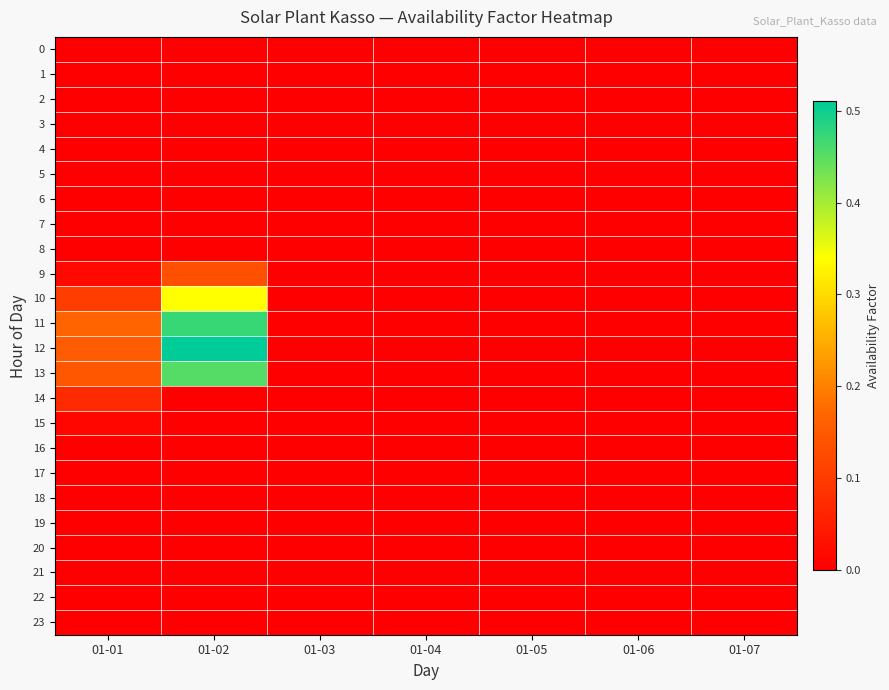

Reading left to right, what are all the values shown in this chart?

0: 01-01=0.0	01-02=0.0	01-03=0.0	01-04=0.0	01-05=0.0	01-06=0.0	01-07=0.0
1: 01-01=0.0	01-02=0.0	01-03=0.0	01-04=0.0	01-05=0.0	01-06=0.0	01-07=0.0
2: 01-01=0.0	01-02=0.0	01-03=0.0	01-04=0.0	01-05=0.0	01-06=0.0	01-07=0.0
3: 01-01=0.0	01-02=0.0	01-03=0.0	01-04=0.0	01-05=0.0	01-06=0.0	01-07=0.0
4: 01-01=0.0	01-02=0.0	01-03=0.0	01-04=0.0	01-05=0.0	01-06=0.0	01-07=0.0
5: 01-01=0.0	01-02=0.0	01-03=0.0	01-04=0.0	01-05=0.0	01-06=0.0	01-07=0.0
6: 01-01=0.0	01-02=0.0	01-03=0.0	01-04=0.0	01-05=0.0	01-06=0.0	01-07=0.0
7: 01-01=0.0	01-02=0.0	01-03=0.0	01-04=0.0	01-05=0.0	01-06=0.0	01-07=0.0
8: 01-01=0.0	01-02=0.0	01-03=0.0	01-04=0.0	01-05=0.0	01-06=0.0	01-07=0.0
9: 01-01=0.0	01-02=0.1	01-03=0.0	01-04=0.0	01-05=0.0	01-06=0.0	01-07=0.0
10: 01-01=0.1	01-02=0.3	01-03=0.0	01-04=0.0	01-05=0.0	01-06=0.0	01-07=0.0
11: 01-01=0.2	01-02=0.5	01-03=0.0	01-04=0.0	01-05=0.0	01-06=0.0	01-07=0.0
12: 01-01=0.2	01-02=0.5	01-03=0.0	01-04=0.0	01-05=0.0	01-06=0.0	01-07=0.0
13: 01-01=0.1	01-02=0.5	01-03=0.0	01-04=0.0	01-05=0.0	01-06=0.0	01-07=0.0
14: 01-01=0.1	01-02=0.0	01-03=0.0	01-04=0.0	01-05=0.0	01-06=0.0	01-07=0.0
15: 01-01=0.0	01-02=0.0	01-03=0.0	01-04=0.0	01-05=0.0	01-06=0.0	01-07=0.0
16: 01-01=0.0	01-02=0.0	01-03=0.0	01-04=0.0	01-05=0.0	01-06=0.0	01-07=0.0
17: 01-01=0.0	01-02=0.0	01-03=0.0	01-04=0.0	01-05=0.0	01-06=0.0	01-07=0.0
18: 01-01=0.0	01-02=0.0	01-03=0.0	01-04=0.0	01-05=0.0	01-06=0.0	01-07=0.0
19: 01-01=0.0	01-02=0.0	01-03=0.0	01-04=0.0	01-05=0.0	01-06=0.0	01-07=0.0
20: 01-01=0.0	01-02=0.0	01-03=0.0	01-04=0.0	01-05=0.0	01-06=0.0	01-07=0.0
21: 01-01=0.0	01-02=0.0	01-03=0.0	01-04=0.0	01-05=0.0	01-06=0.0	01-07=0.0
22: 01-01=0.0	01-02=0.0	01-03=0.0	01-04=0.0	01-05=0.0	01-06=0.0	01-07=0.0
23: 01-01=0.0	01-02=0.0	01-03=0.0	01-04=0.0	01-05=0.0	01-06=0.0	01-07=0.0